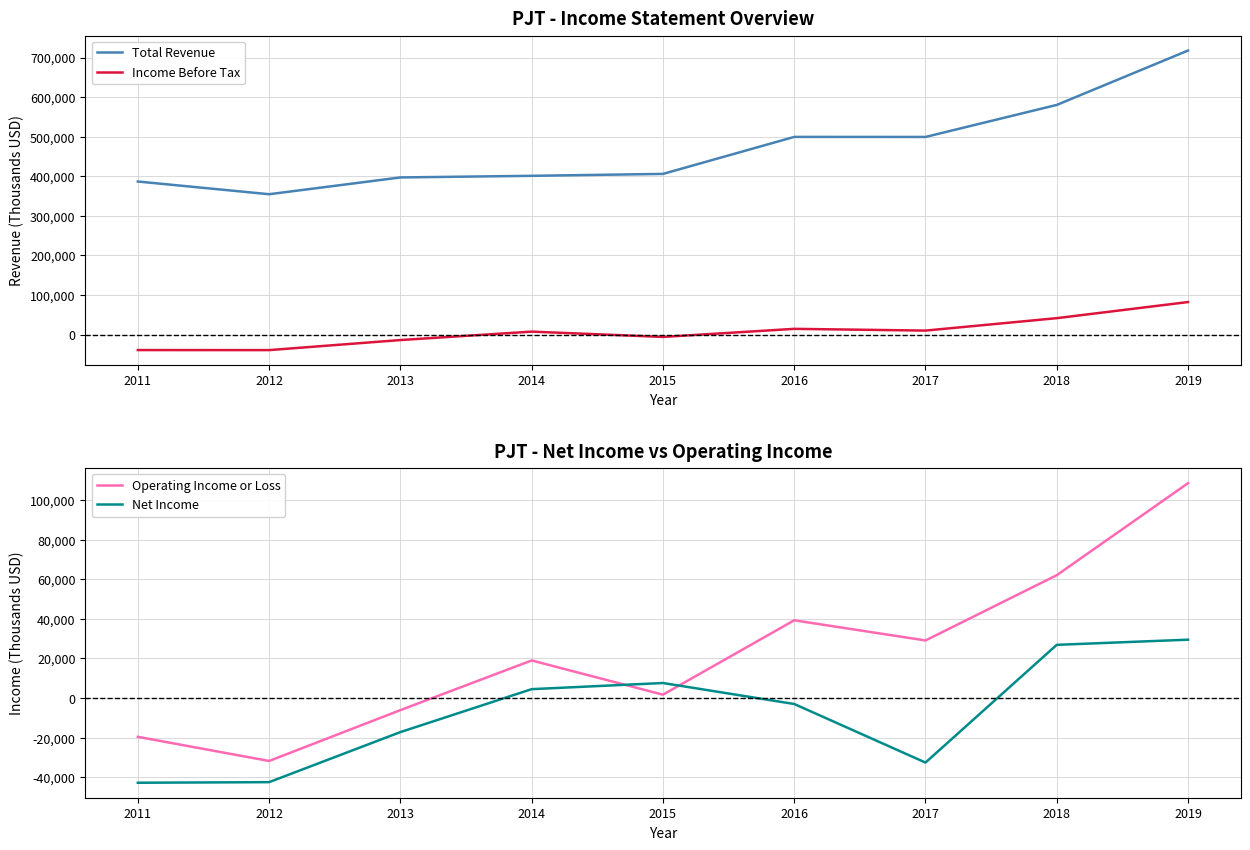

Which series has the largest total across all categories?

Total Revenue